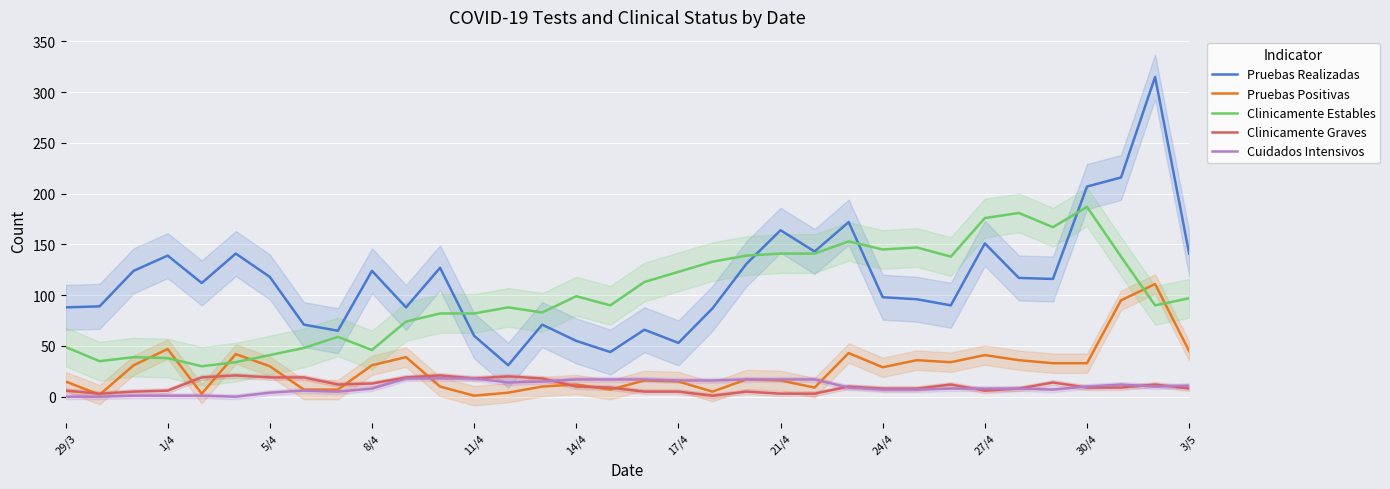

The value of Pruebas Positivas at 1/4 is 69. True or false?

False